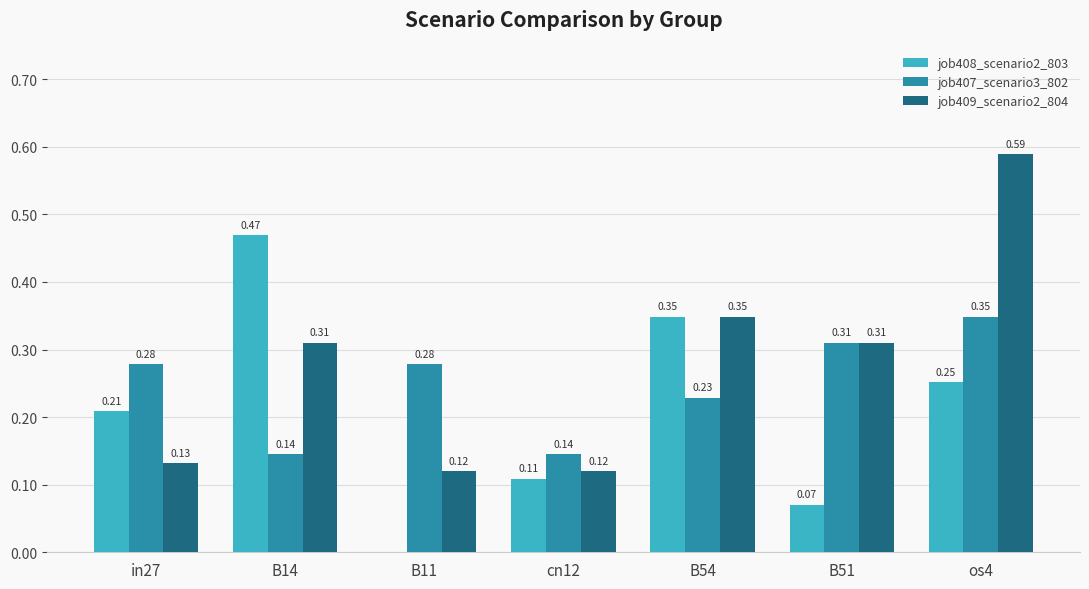

What is the sum of all job407_scenario3_802 values?

1.7